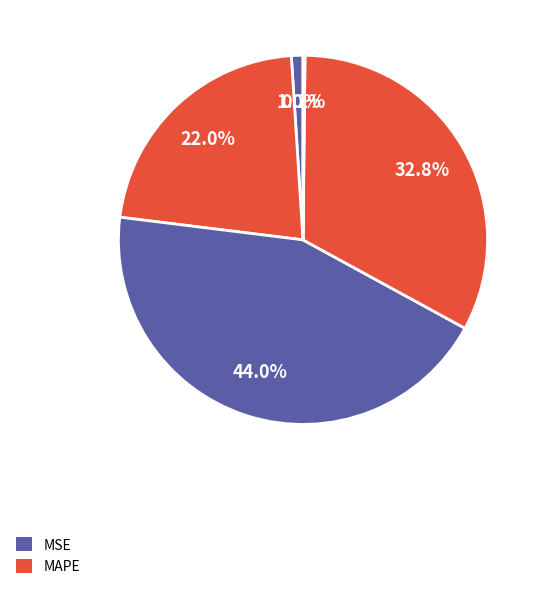

Is there a majority slice in this chart?

No